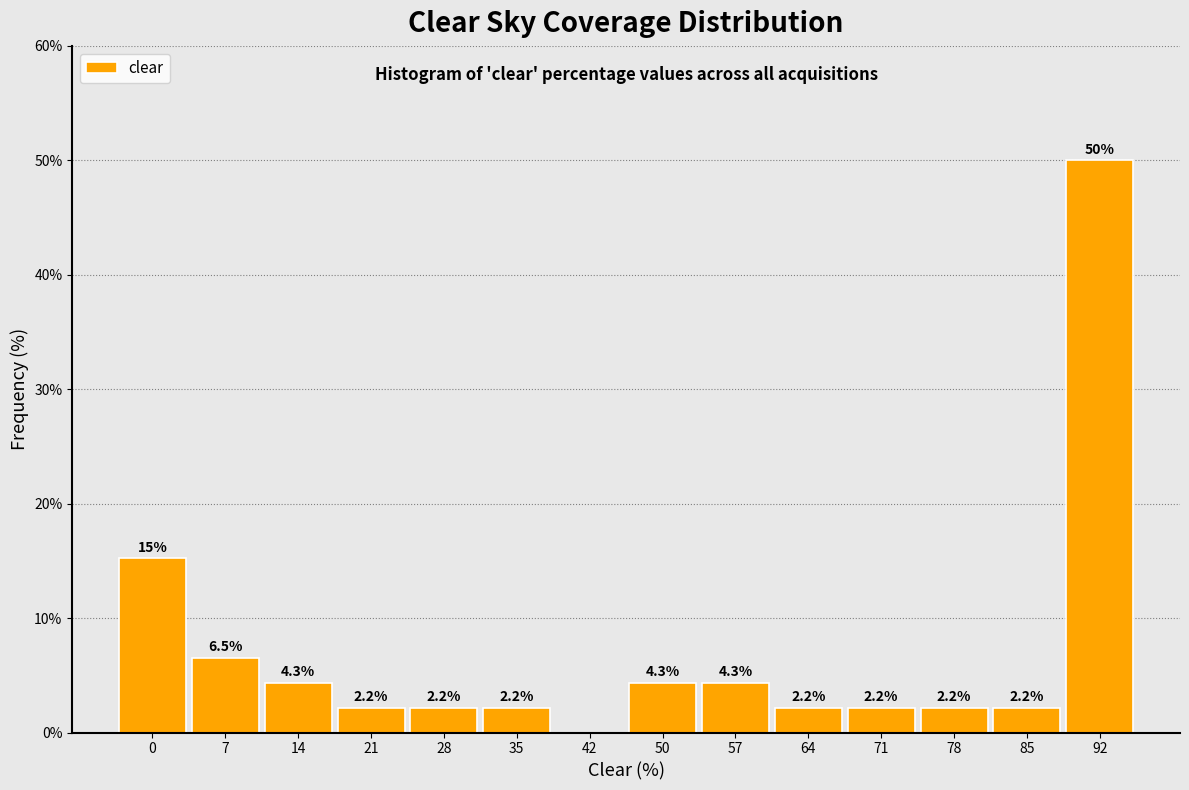

Reading left to right, what are all the values shown in this chart?

0=15.2	7=6.5	14=4.3	21=2.2	28=2.2	35=2.2	42=0.0	50=4.3	57=4.3	64=2.2	71=2.2	78=2.2	85=2.2	92=50.0